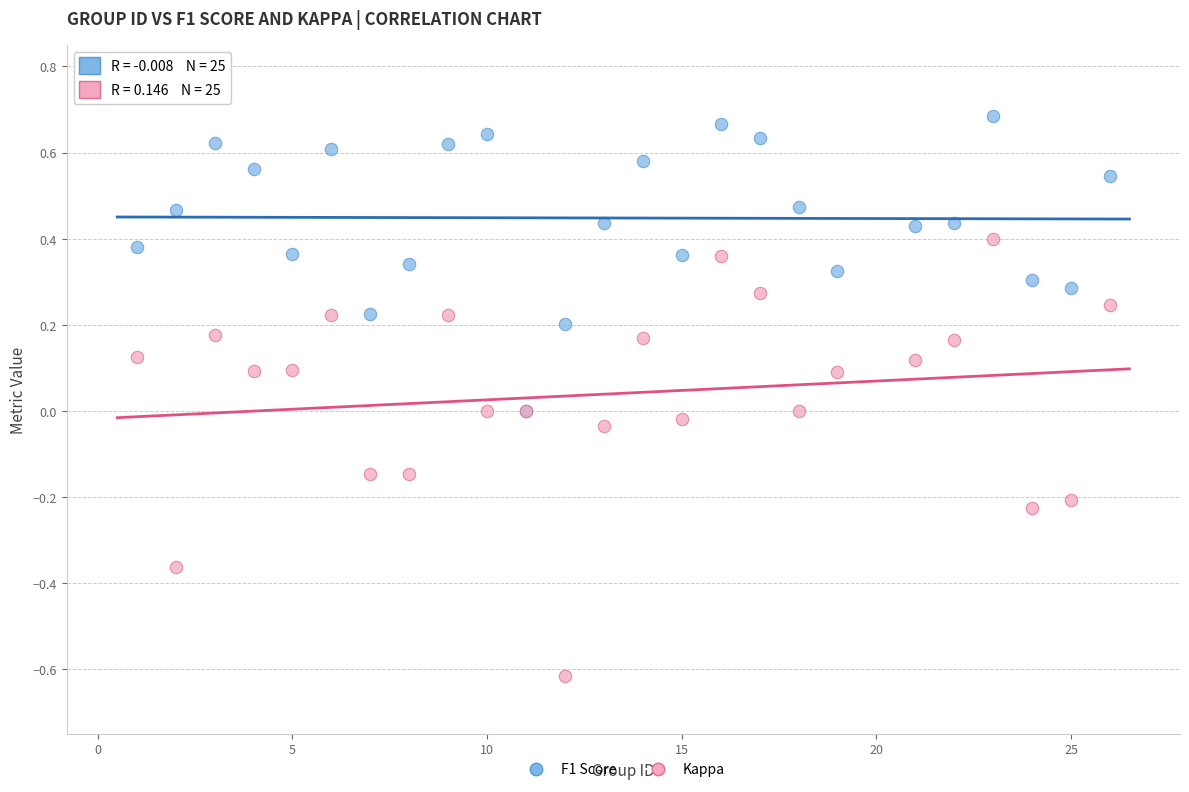

Which series reaches the minimum Y coordinate?

Kappa